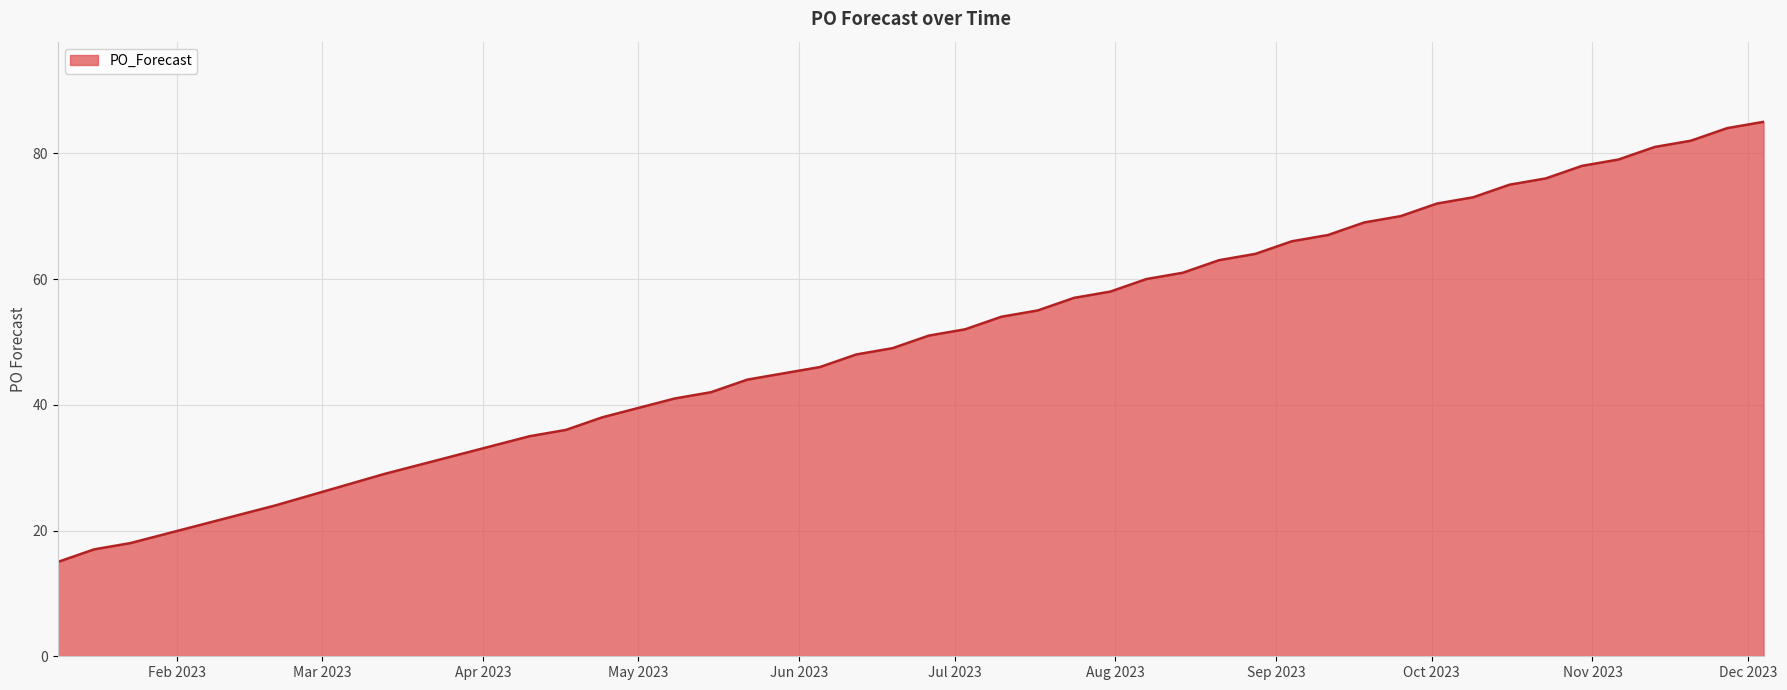

What is the smallest value displayed?

15